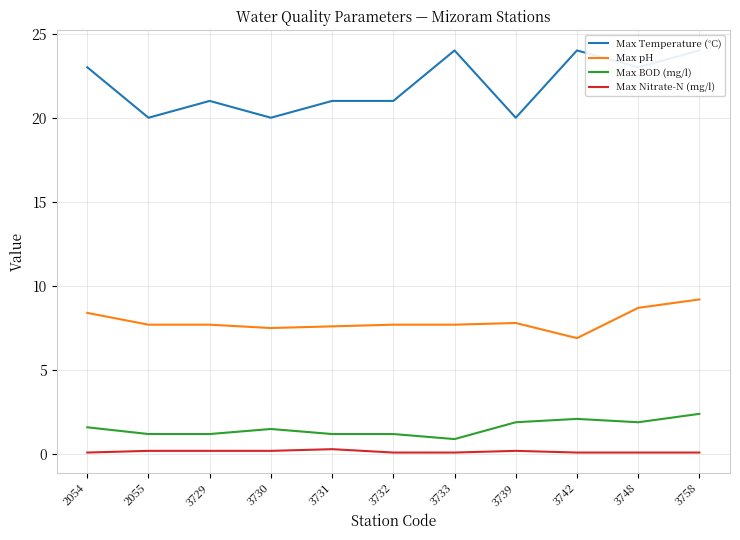

What is the total value across all series at 3758?

35.7